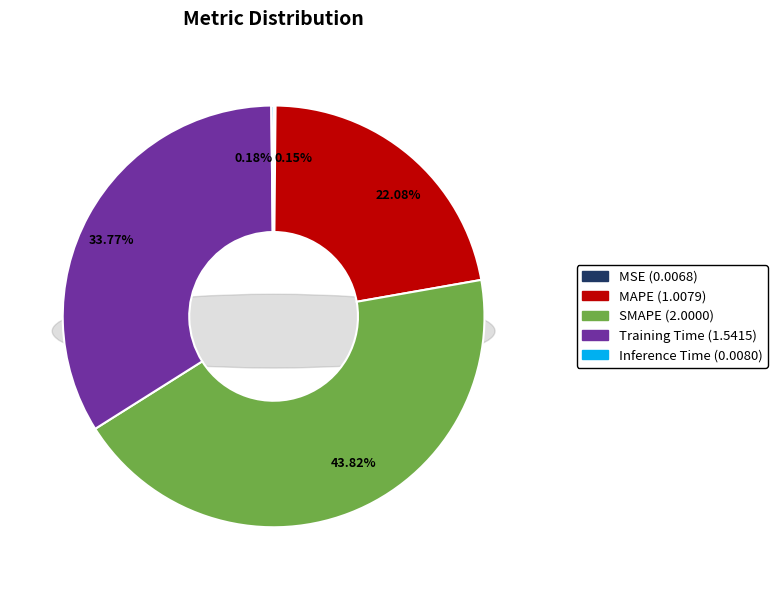

To the nearest percent, what is the average slice percentage?

20%